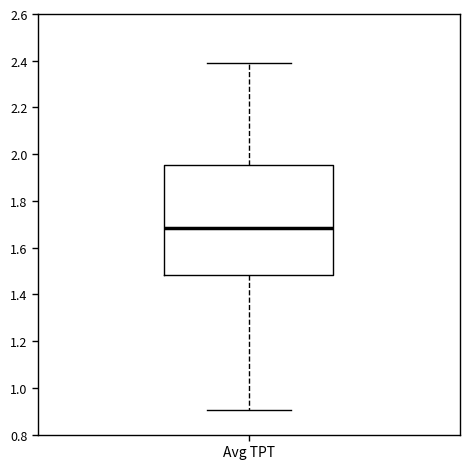

Transcribe this box plot: give where the median line is, the range the box spans, and where the two whiskers end, as read against the y-axis. The values are not printed on the chart, so give them approximately, as read against the axis.

median 1.68, box 1.48 to 1.96, whiskers 0.90 to 2.38